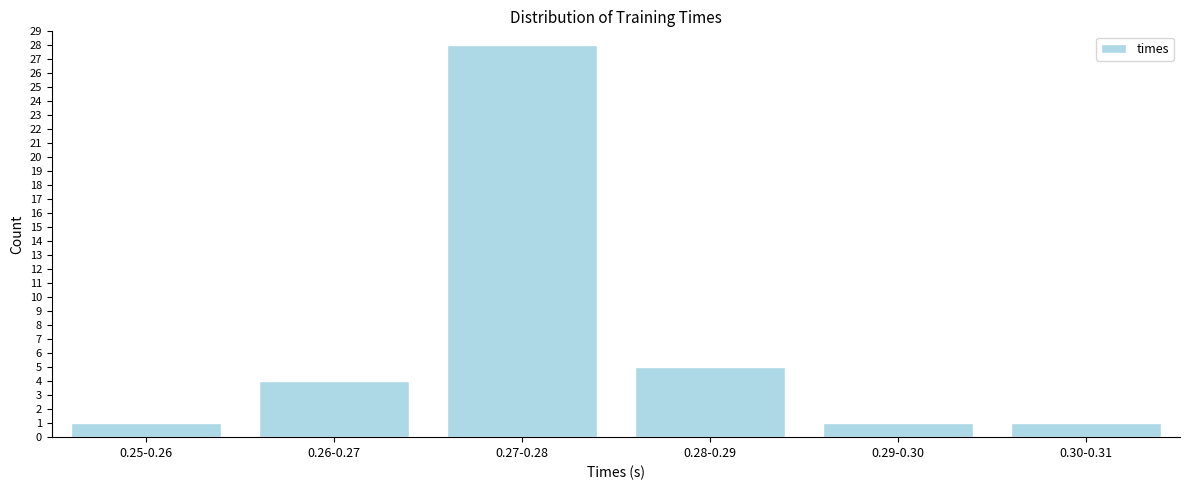

Reading right to left, what are all the values shown in this chart?

1	1	5	28	4	1